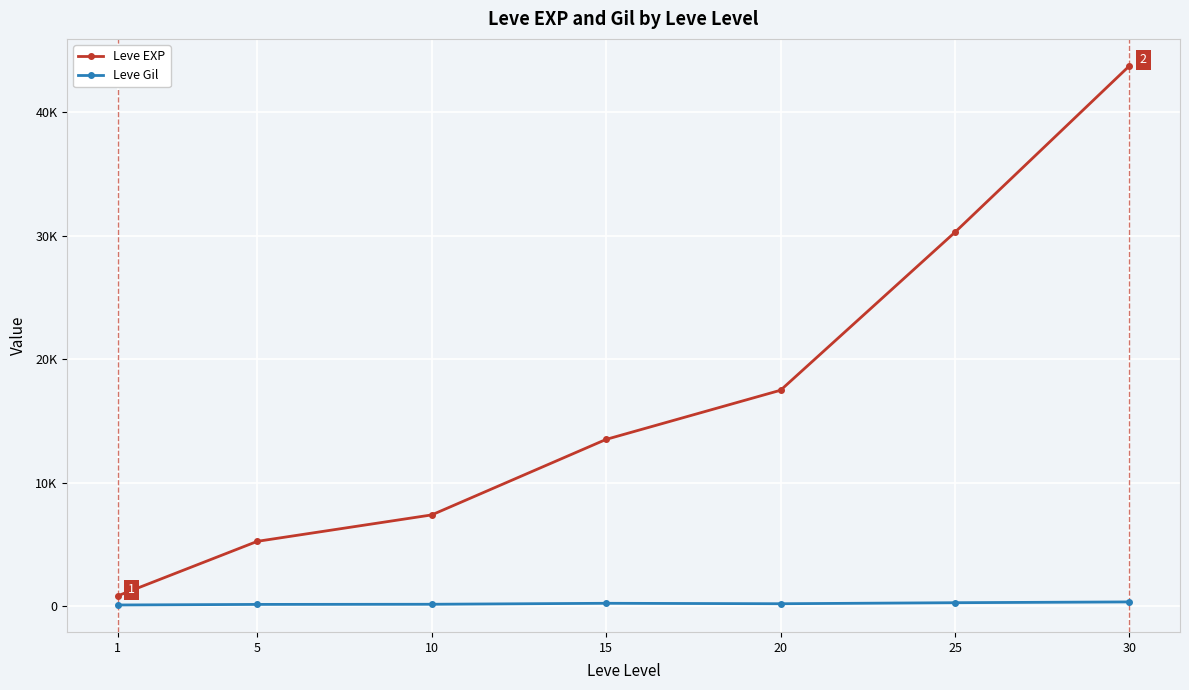

What is the minimum value shown in the chart?

112.3